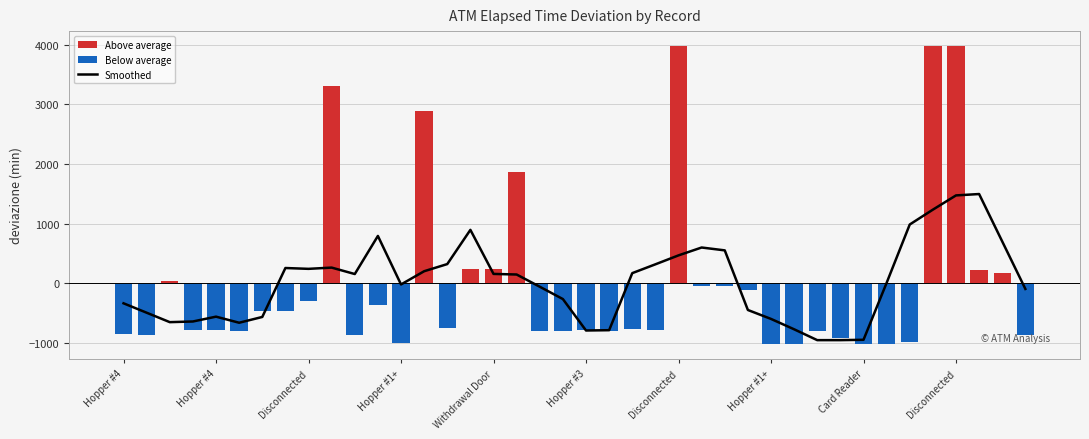

Is it true that the value at 27 is -213.0?

False